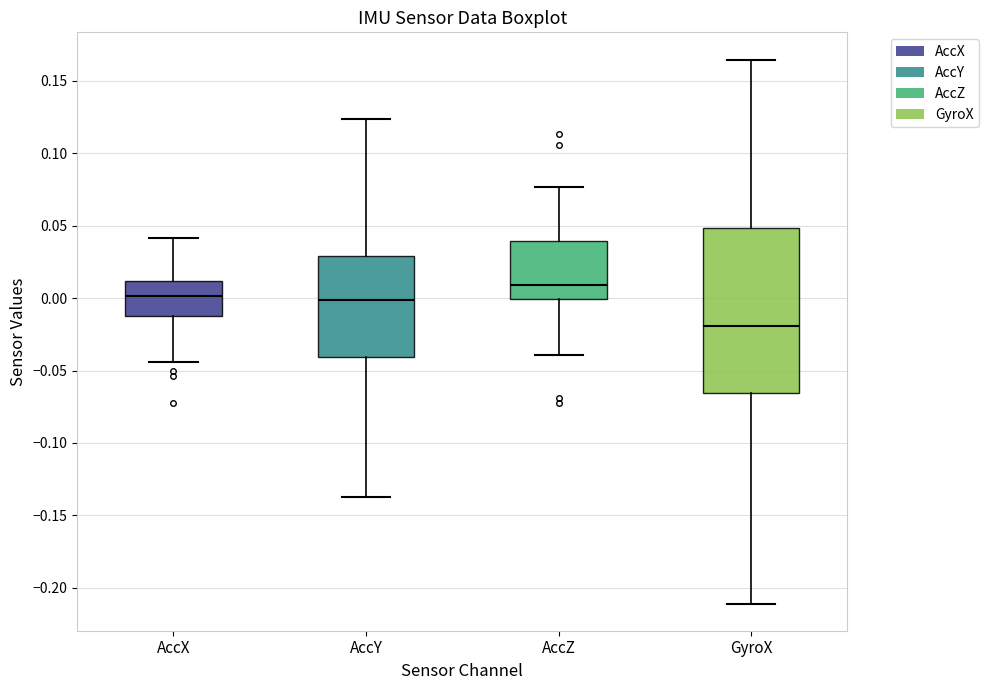

Reading left to right, transcribe this box plot: for each box, give where its median line is, the range the box spans, and where its two whiskers end, as read against the y-axis. The values are not printed on the chart, so give them approximately, as read against the axis.

AccX: median 0.000, box -0.015 to 0.010, whiskers -0.045 to 0.040
AccY: median 0.000, box -0.040 to 0.030, whiskers -0.140 to 0.125
AccZ: median 0.010, box 0.000 to 0.040, whiskers -0.040 to 0.075
GyroX: median -0.020, box -0.065 to 0.050, whiskers -0.210 to 0.165